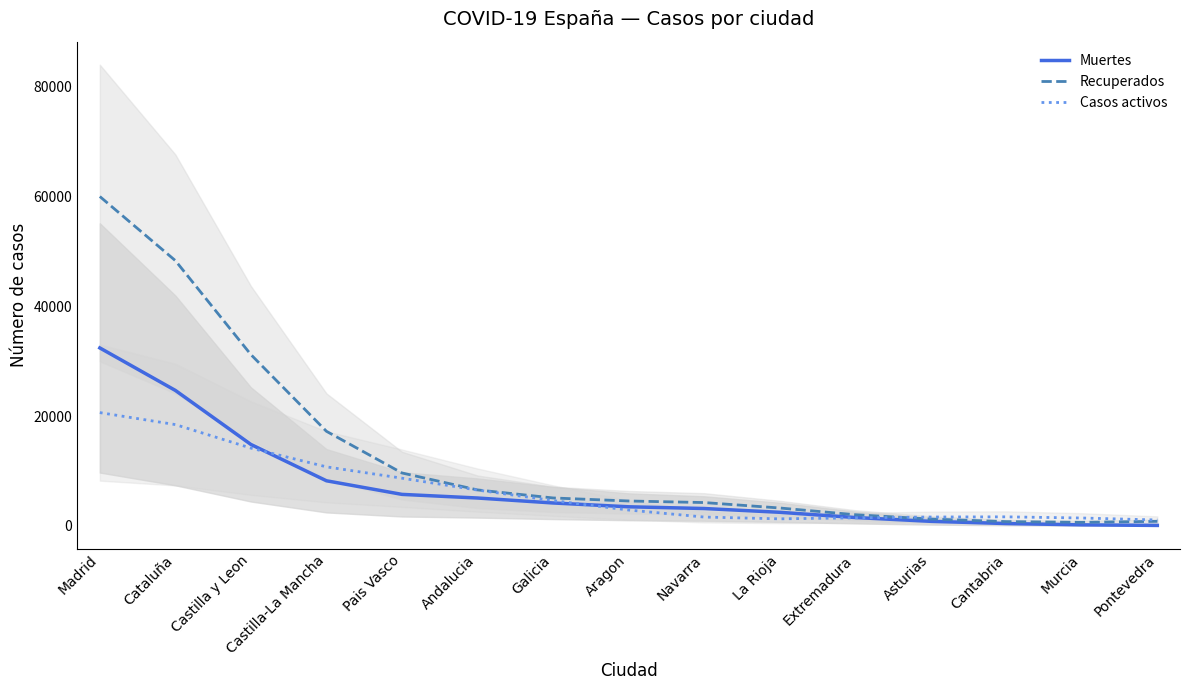

The value of Muertes at Cantabria is 644.2. True or false?

False